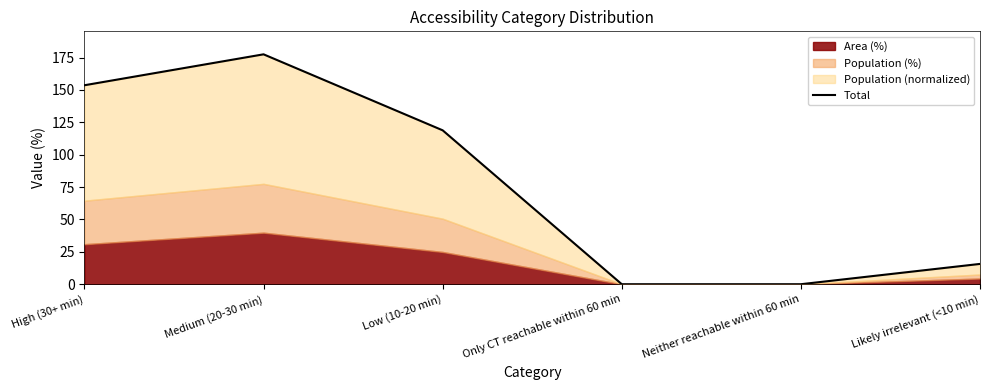

What is the label of the 4th point from the right?

Low (10-20 min)